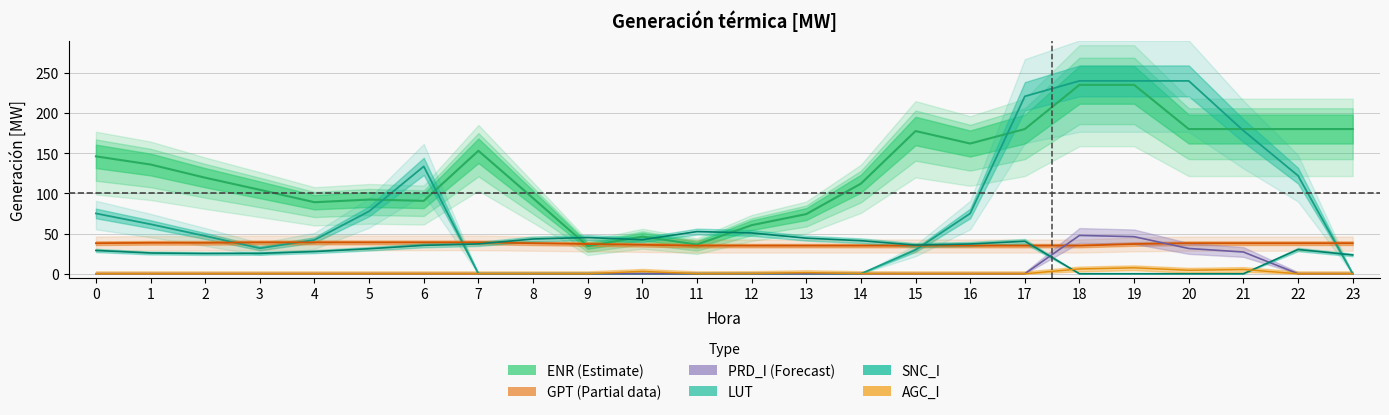

True or false: AGC_I has a value of 5.1 at 22.

False